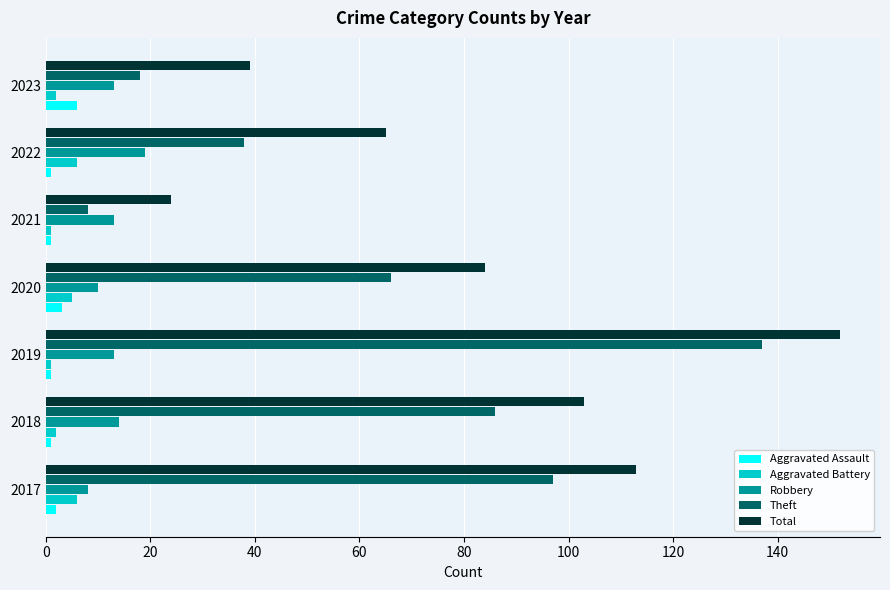

Which series changed the most between 2017 and 2020?

Theft